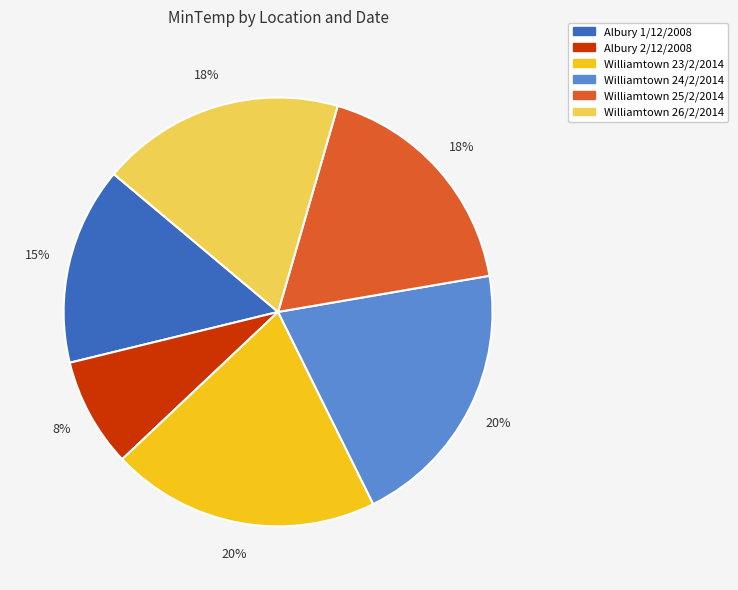

The Albury 2/12/2008 slice represents 8% of the pie. True or false?

True